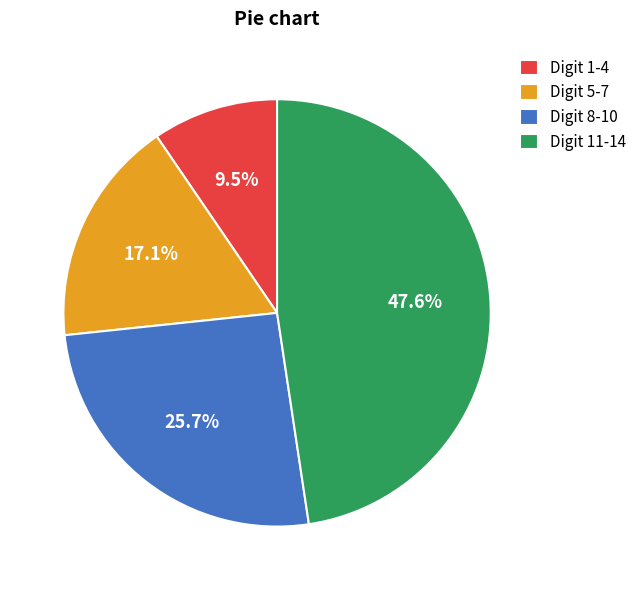

How many segments does this pie chart have?

4